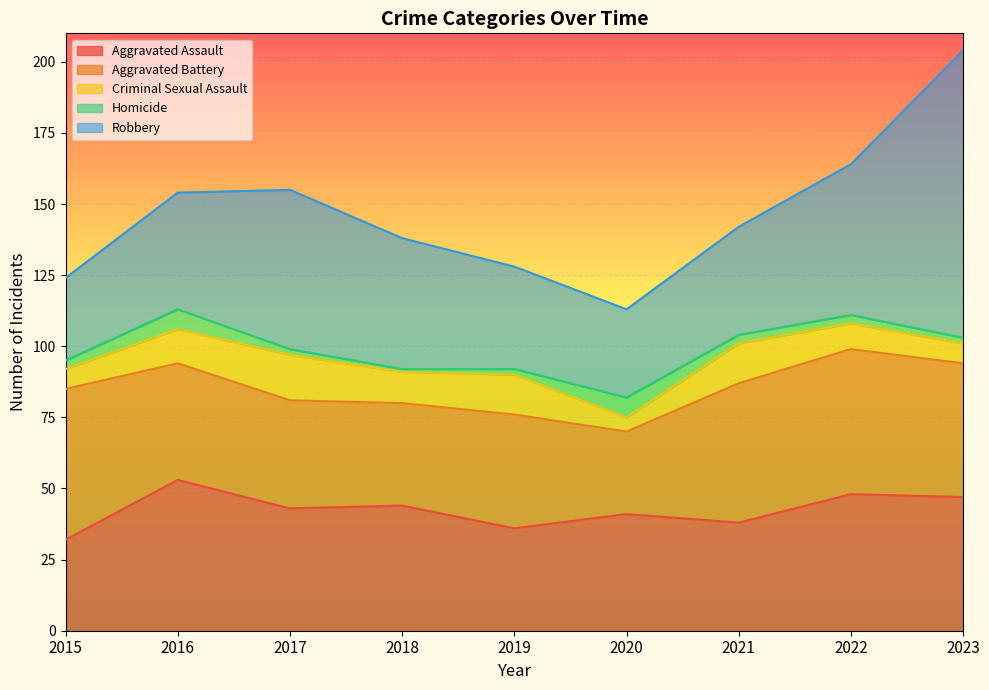

At how many categories does at least one series exceed 32?

9